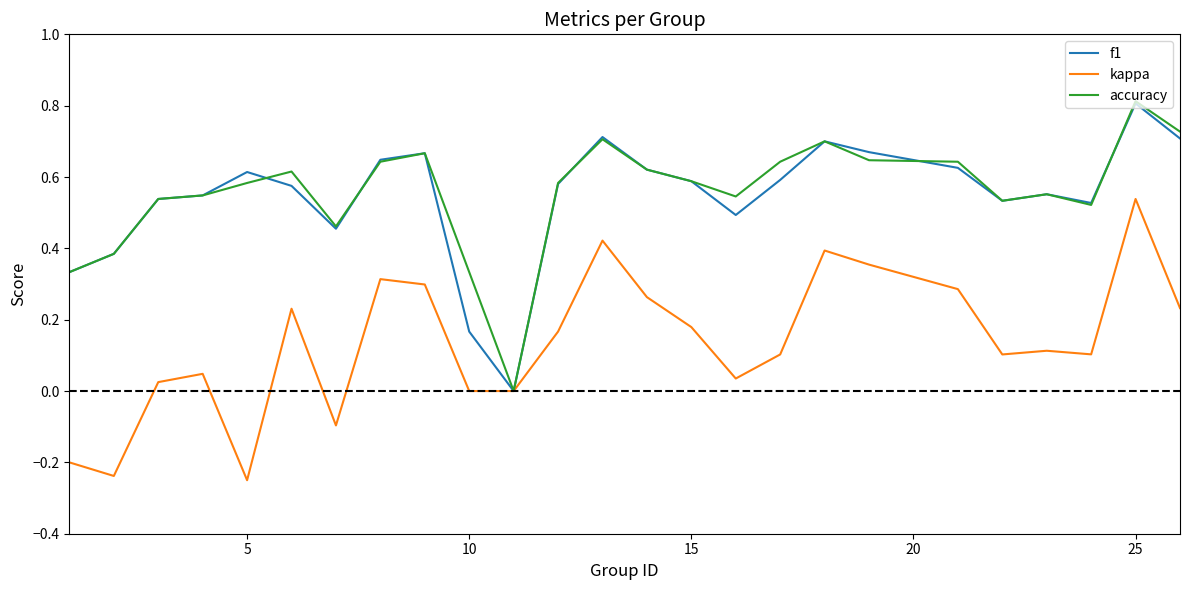

What is the maximum value shown in the chart?

0.8